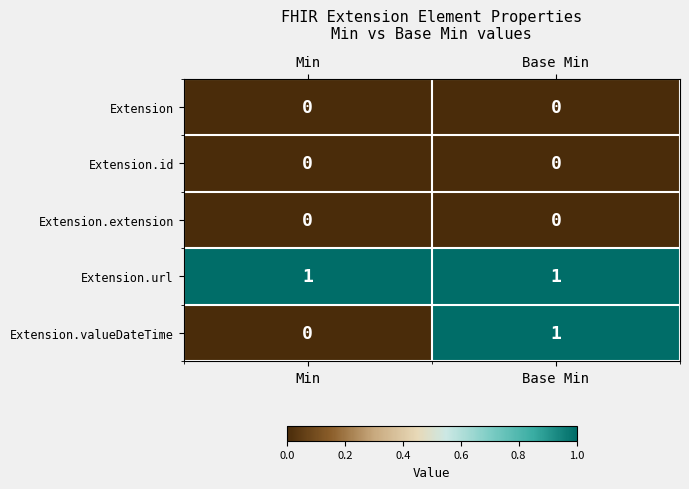

Is it true that Extension.url equals 1 at Base Min?

True